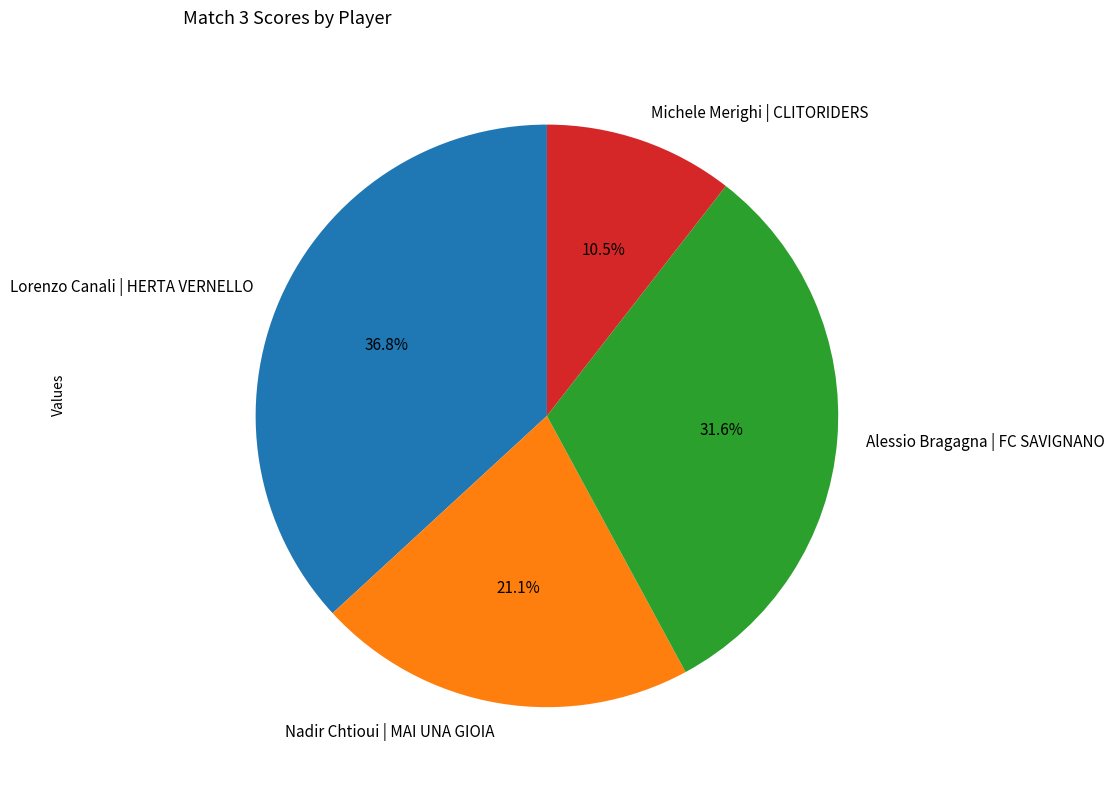

Does any single category account for the majority?

No